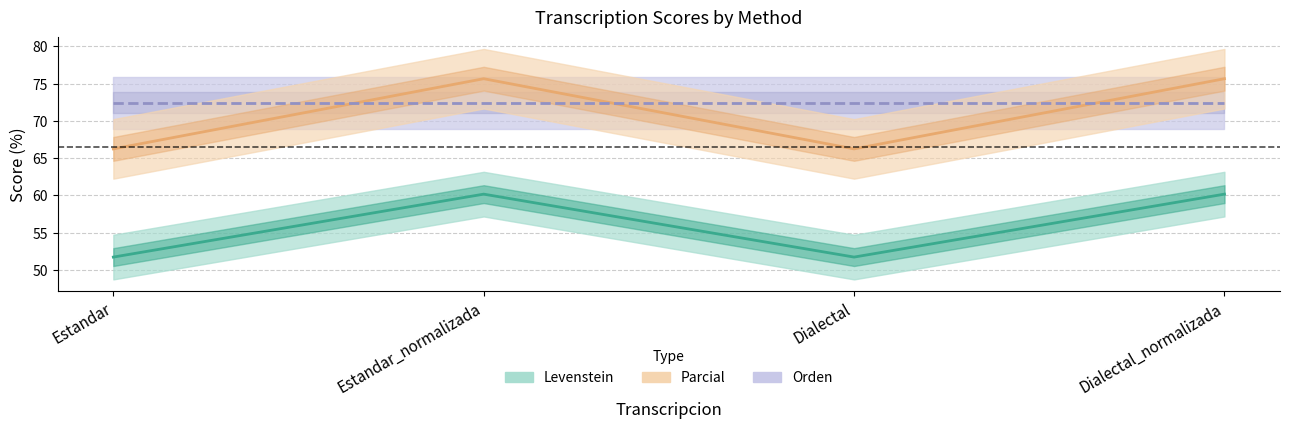

Read the Levenstein value at Estandar.

51.7